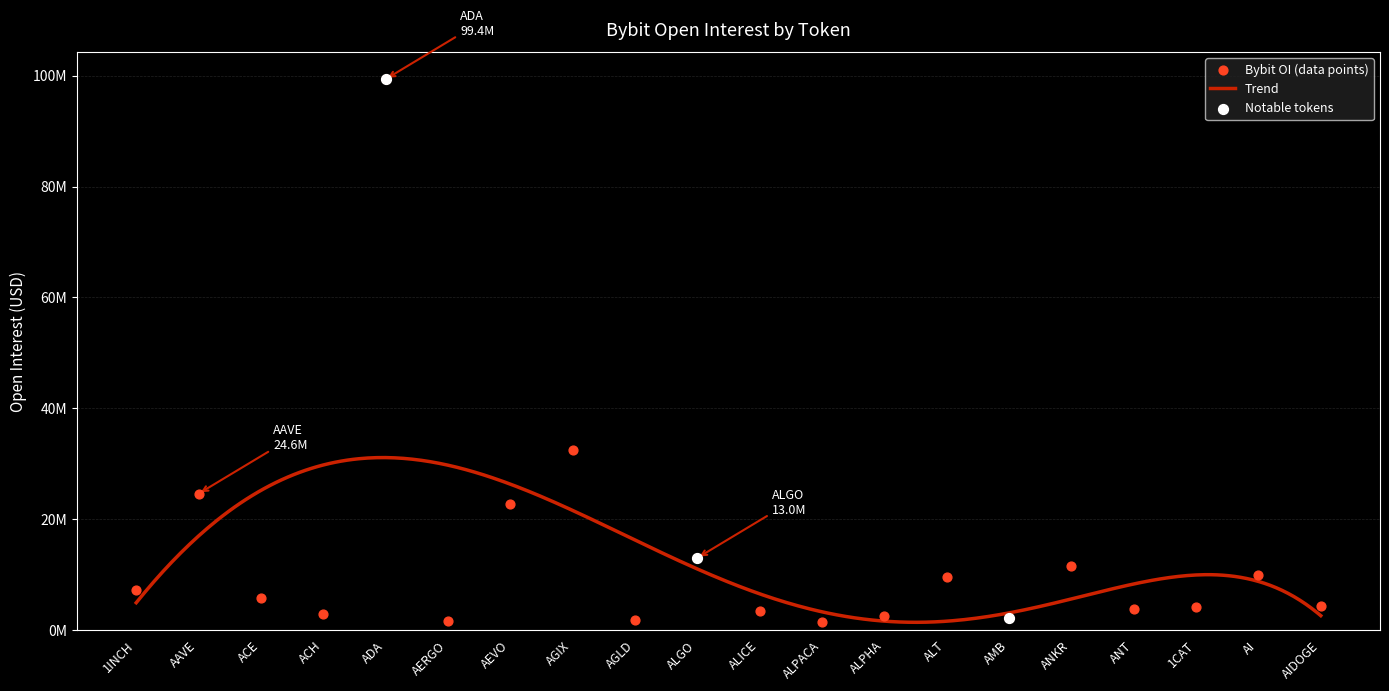

What is the ratio of the value at AEVO to the value at 1CAT?

5.4